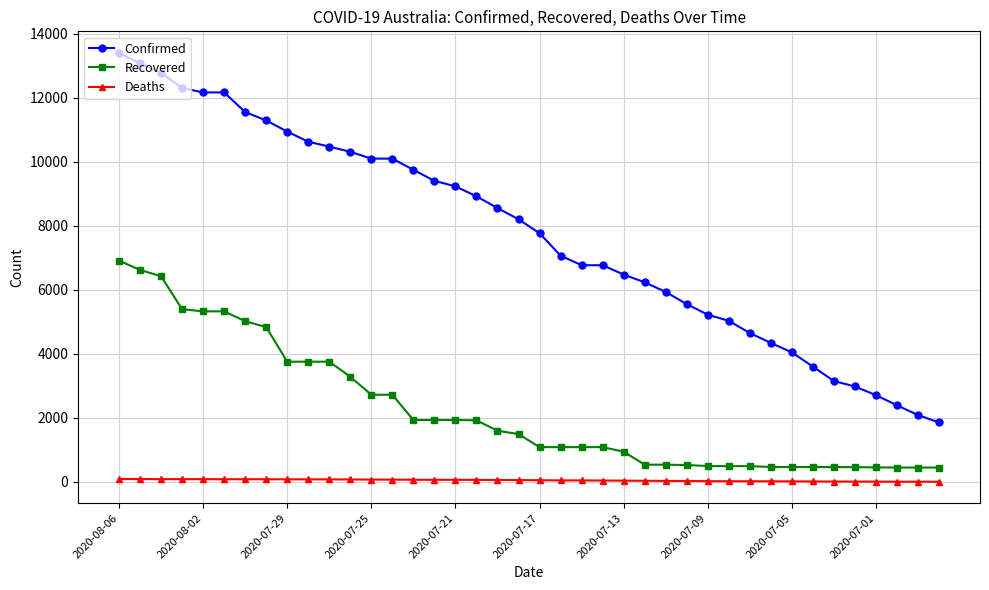

What are all the series names shown in the legend?

Confirmed, Recovered, Deaths